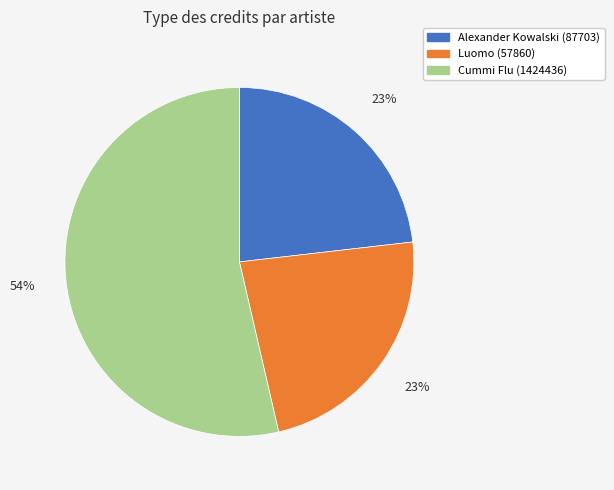

What is the largest slice in the pie chart?

Cummi Flu (1424436)